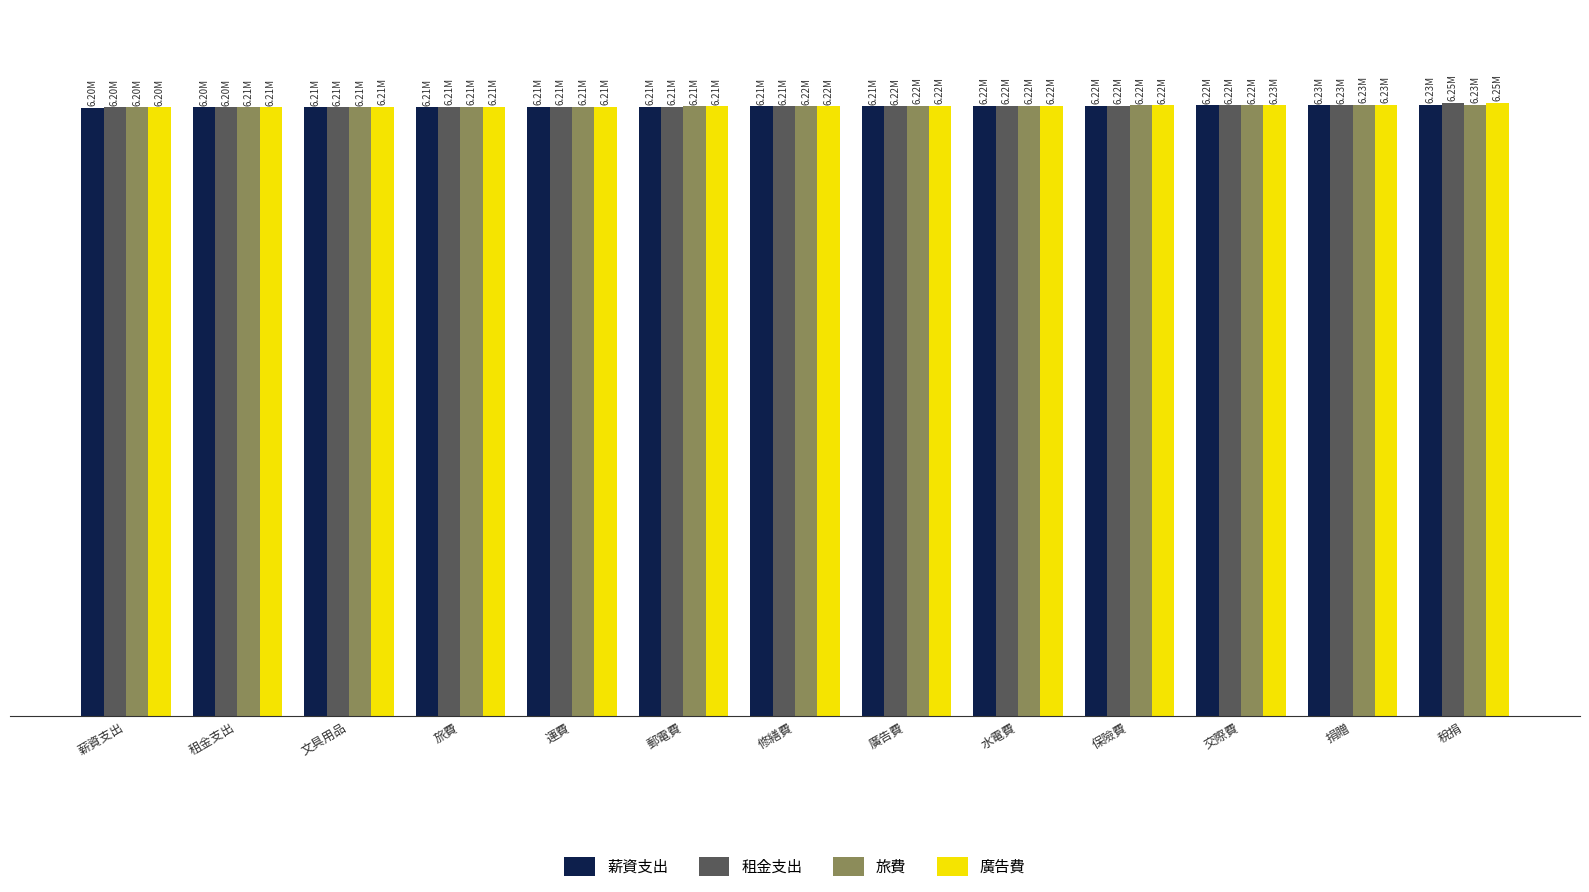

Reading right to left, what are all the values shown in this chart?

薪資支出: 6228000	6227000	6223000	6220000	6218000	6215000	6213000	6211000	6209000	6207000	6205000	6203000	6201000
租金支出: 6249000	6226000	6224000	6222000	6219000	6217000	6215000	6212000	6210000	6208000	6206000	6204000	6202000
旅費: 6230000	6228000	6225000	6223000	6220000	6218000	6216000	6213000	6211000	6209000	6207000	6205000	6203000
廣告費: 6250000	6229000	6226000	6224000	6222000	6219000	6217000	6214000	6212000	6210000	6208000	6206000	6204000